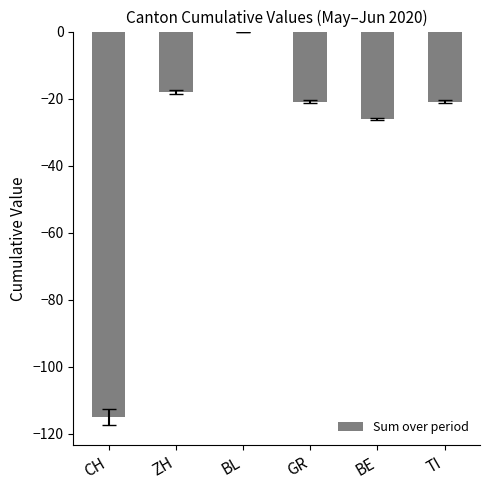

The chart shows a value of -10 at ZH. True or false?

False